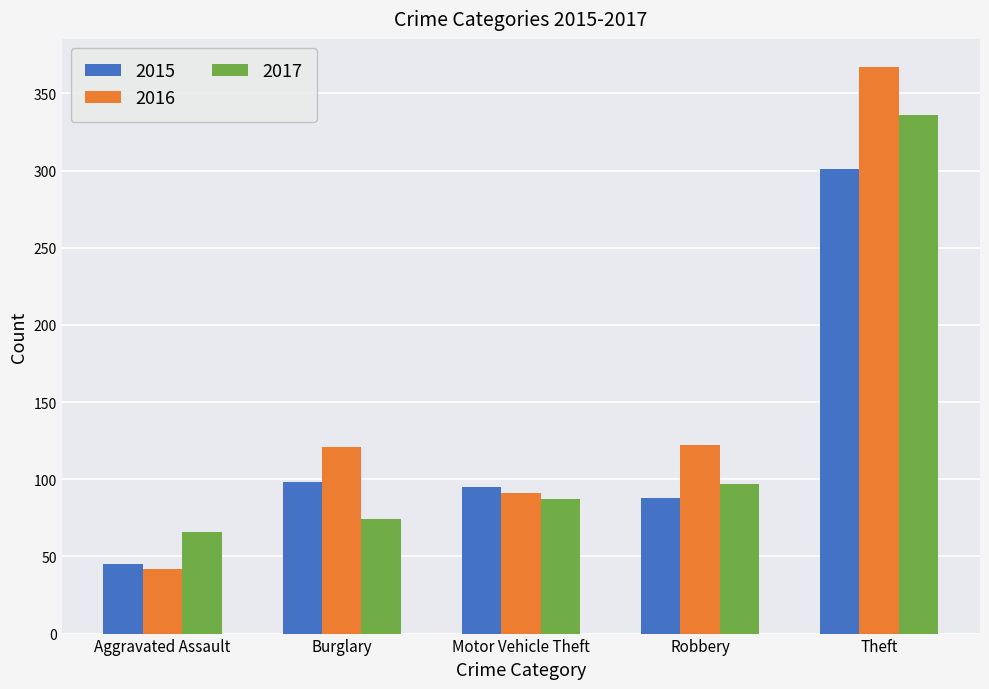

At which label is 2015 closest to 173?

Burglary